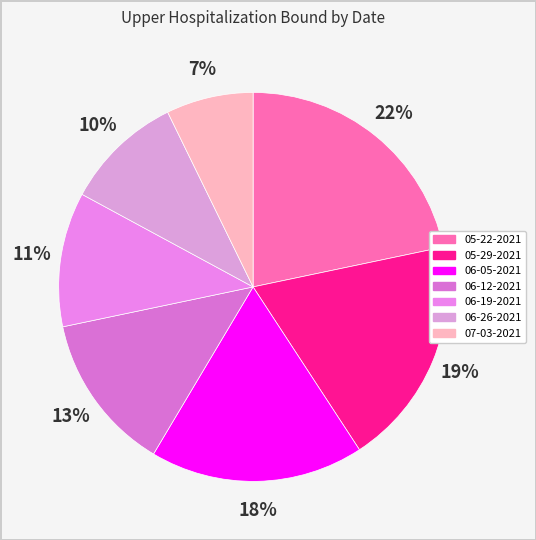

Count the number of slices in the pie.

7